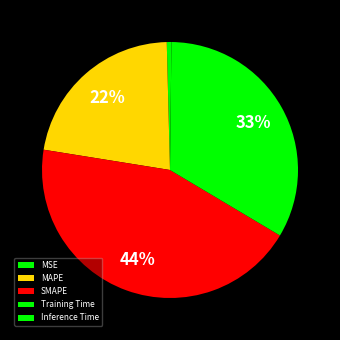

Which category has the biggest portion of the pie?

SMAPE